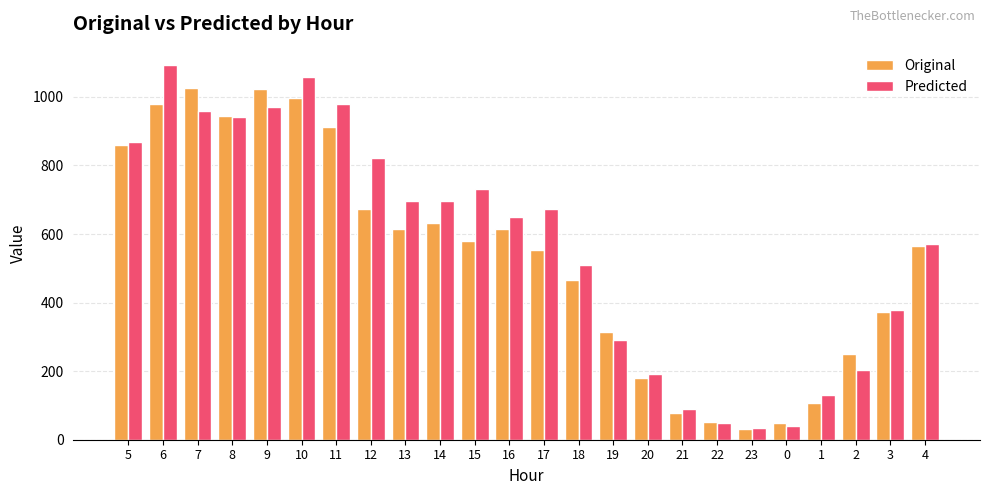

Is it true that Original equals 48 at 0?

True